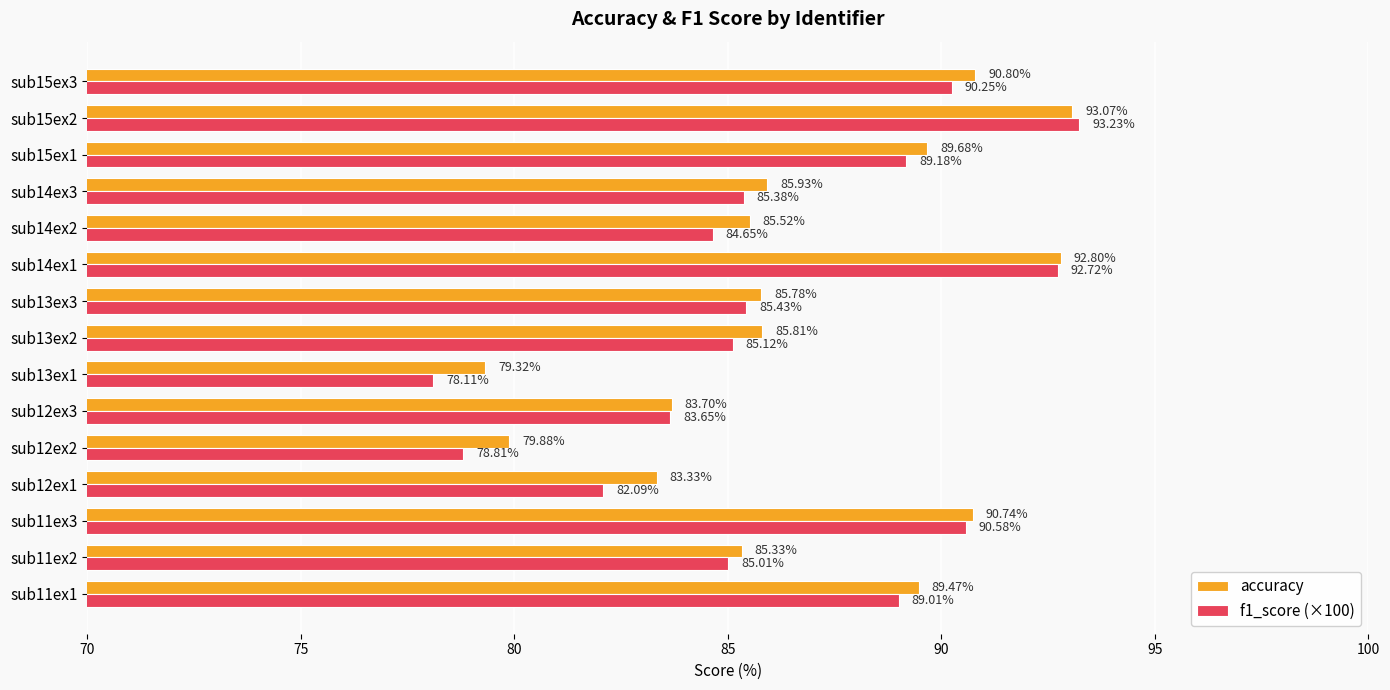

What is the total value across all series at sub12ex2?

158.7